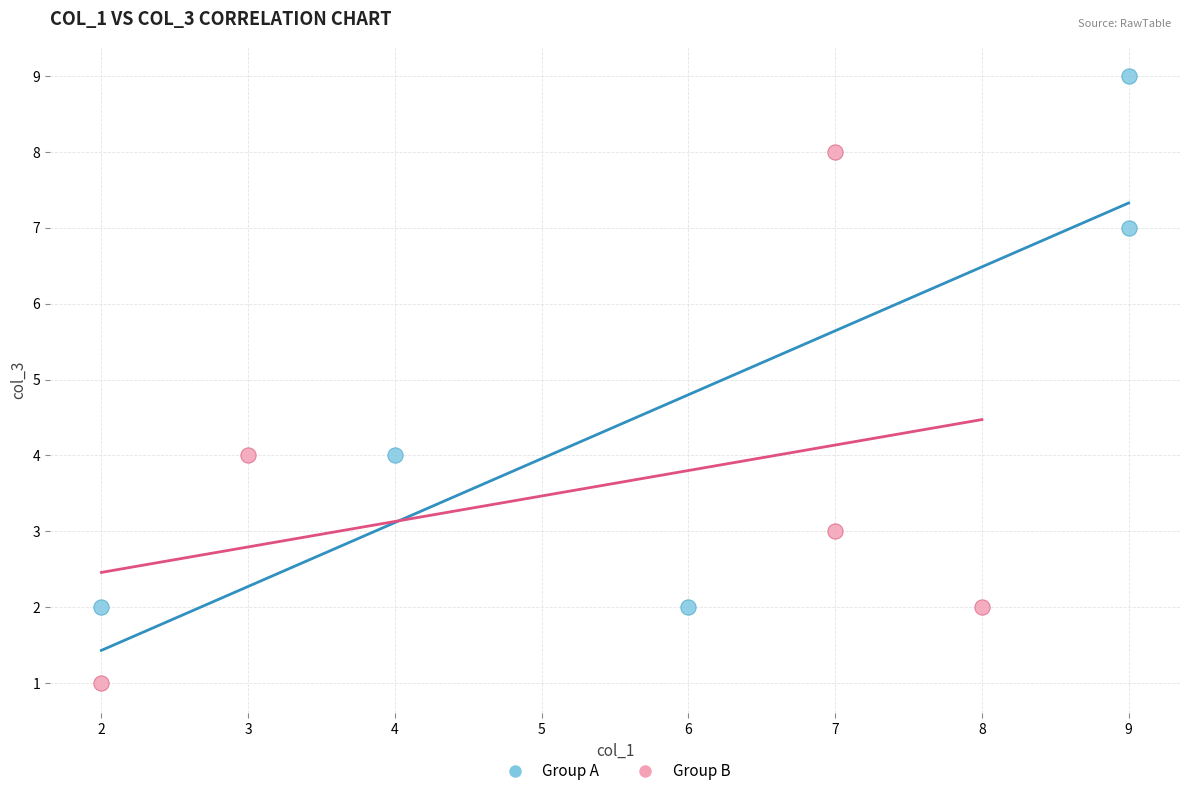

Which series contains the highest Y value?

Group A